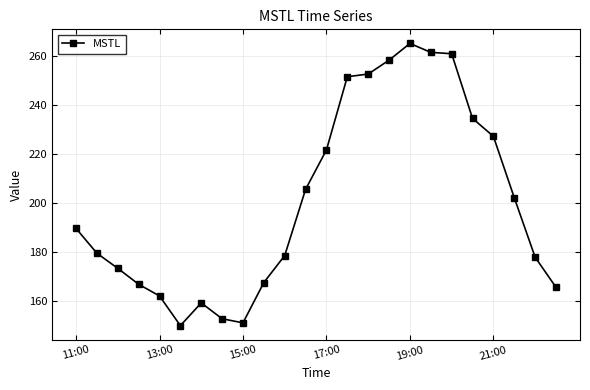

True or false: the data has more than 0 interior local peaks.

True